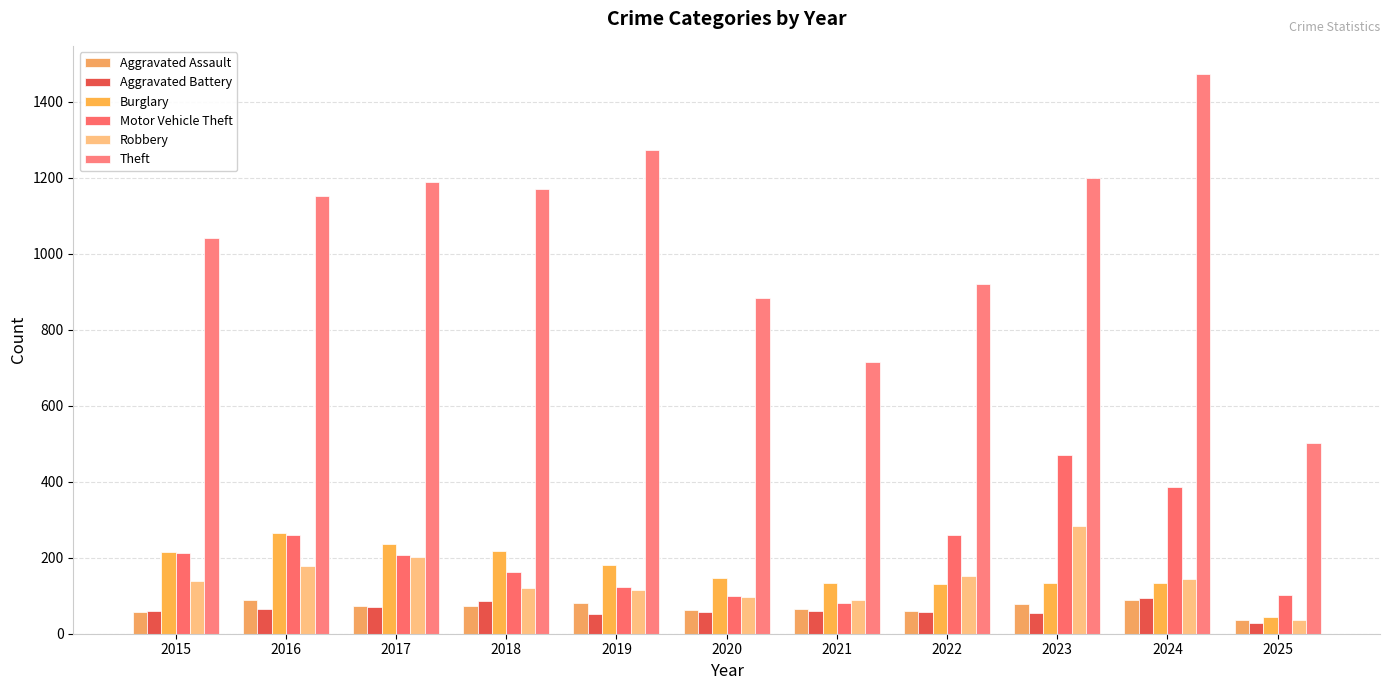

Reading left to right, list all the values displayed in this chart.

Aggravated Assault: 56	88	72	72	80	62	66	61	79	88	35
Aggravated Battery: 60	66	71	86	53	57	60	56	55	95	28
Burglary: 216	266	237	218	182	146	134	130	133	133	43
Motor Vehicle Theft: 212	259	208	163	123	99	82	259	470	387	103
Robbery: 139	178	202	121	116	97	88	151	284	144	36
Theft: 1041	1151	1188	1170	1272	884	716	920	1198	1473	503